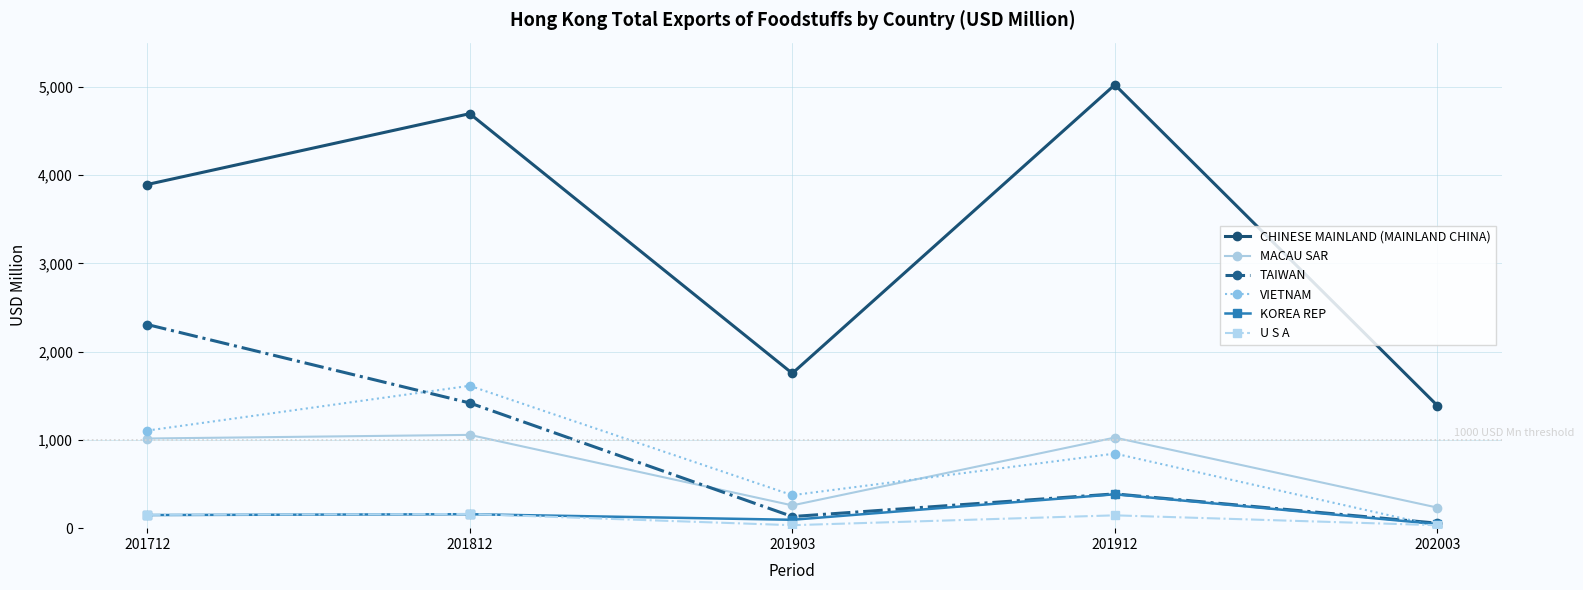

What is the lowest value of the MACAU SAR series?

233.1